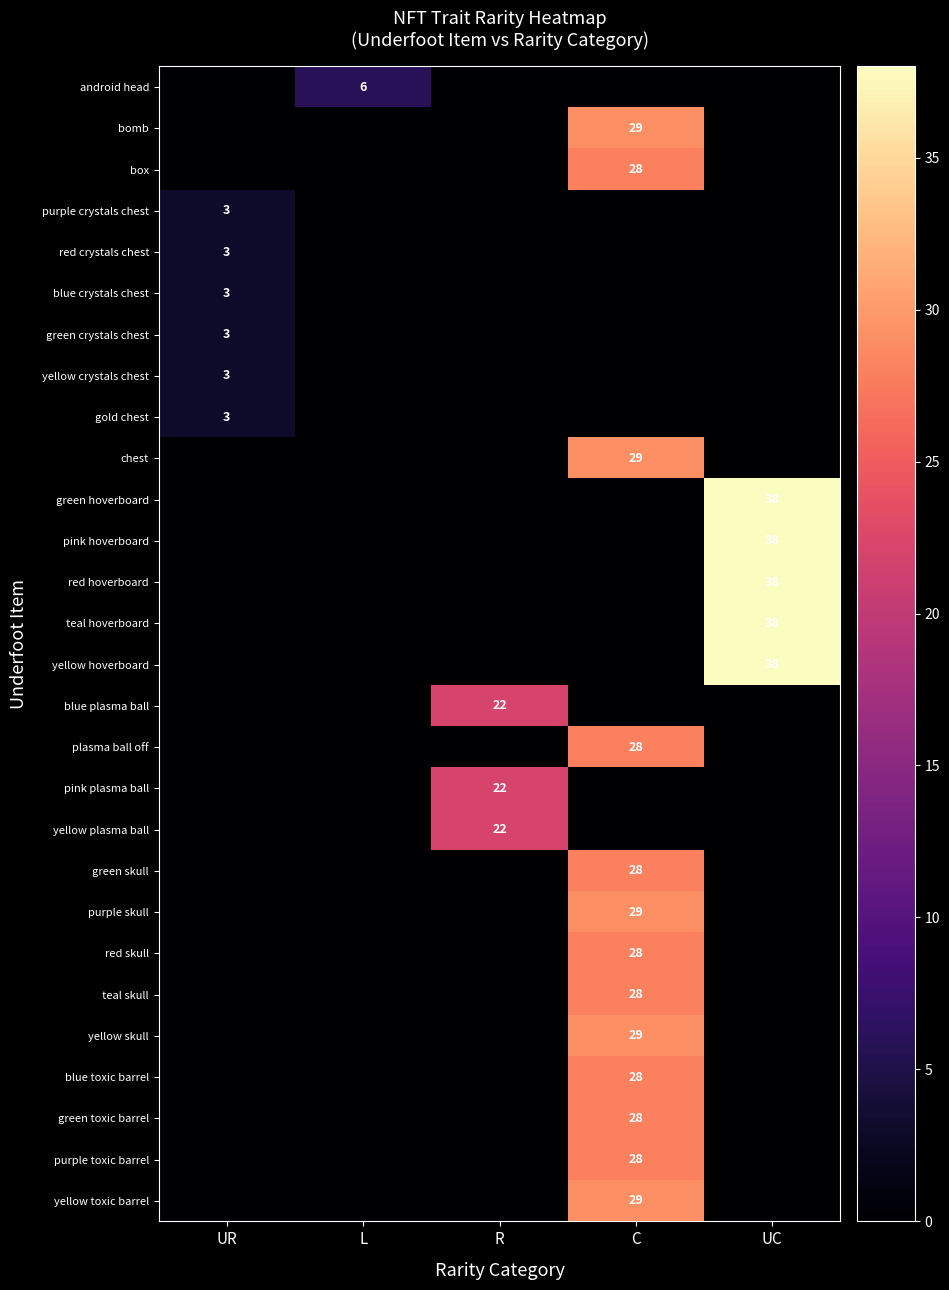

Which category has the lowest value across all series?

UR